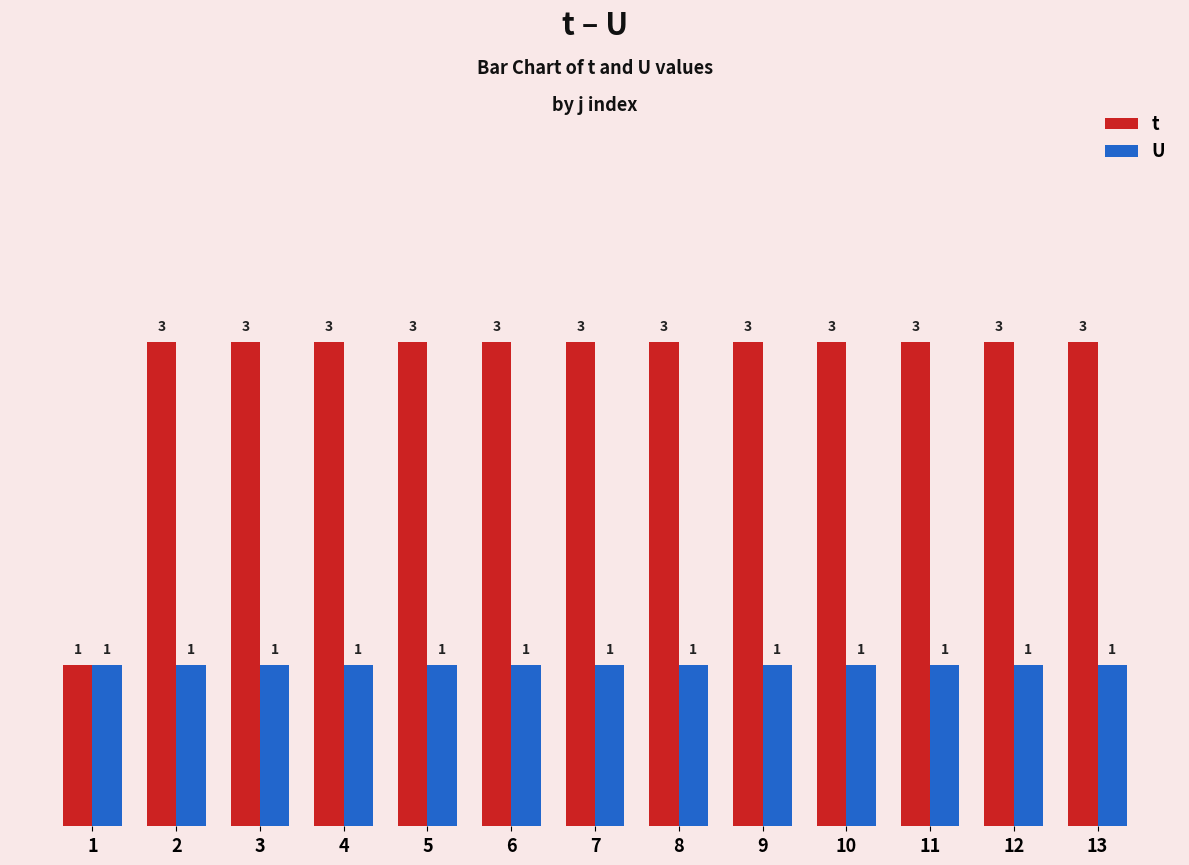

Rank the series by their average value, from highest to lowest.

t, U